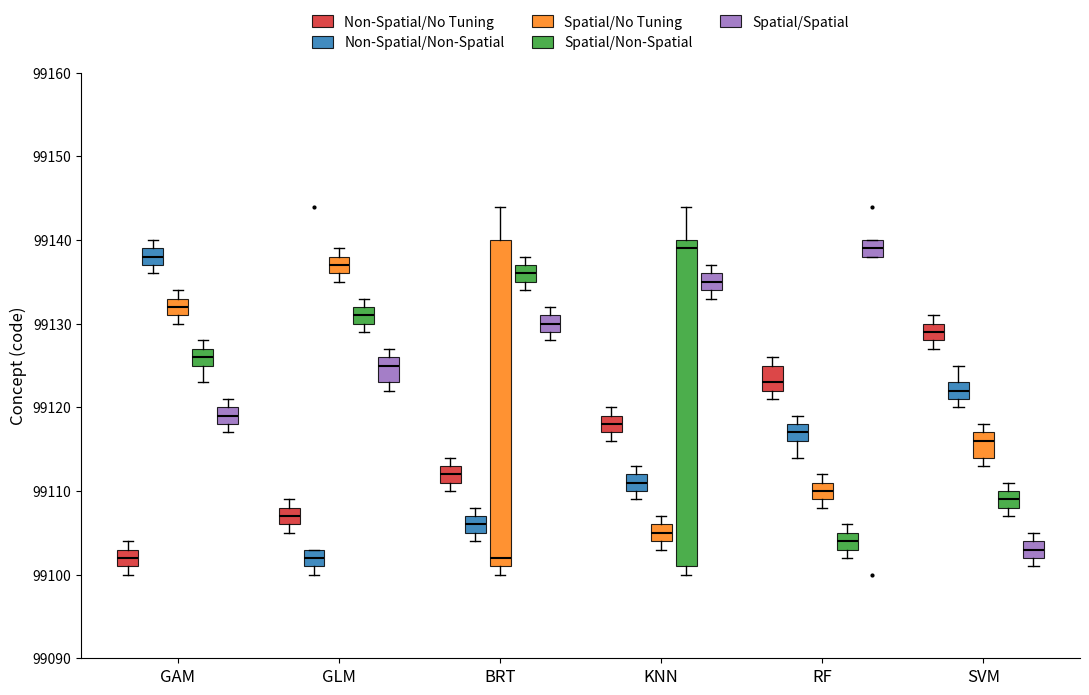

Where does the median line of the box for GAM (Non-Spatial/No Tuning) sit on the y-axis? The values are not printed on the chart, so give them approximately, as read against the axis.

99102